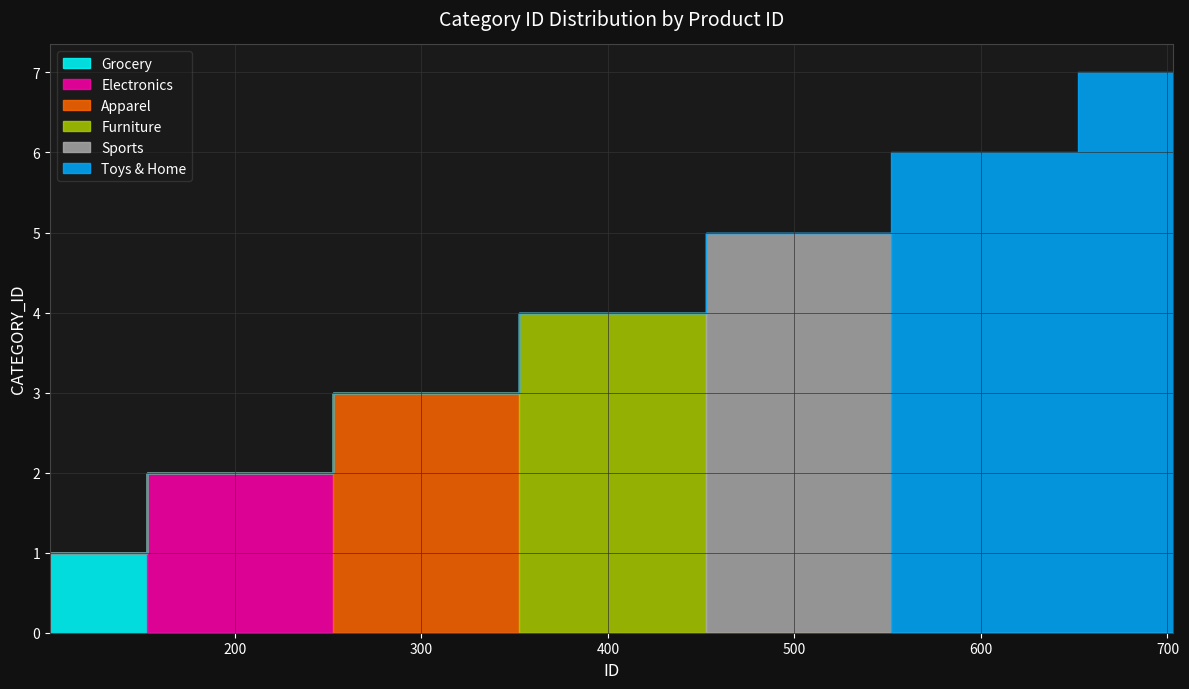

Rank the series at 105 from lowest to highest value.

Electronics, Apparel, Furniture, Sports, Toys & Home, Grocery